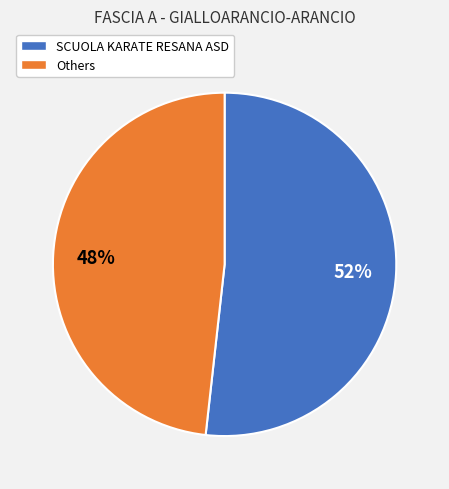

Is the sum of SCUOLA KARATE RESANA ASD and Others greater than half?

Yes